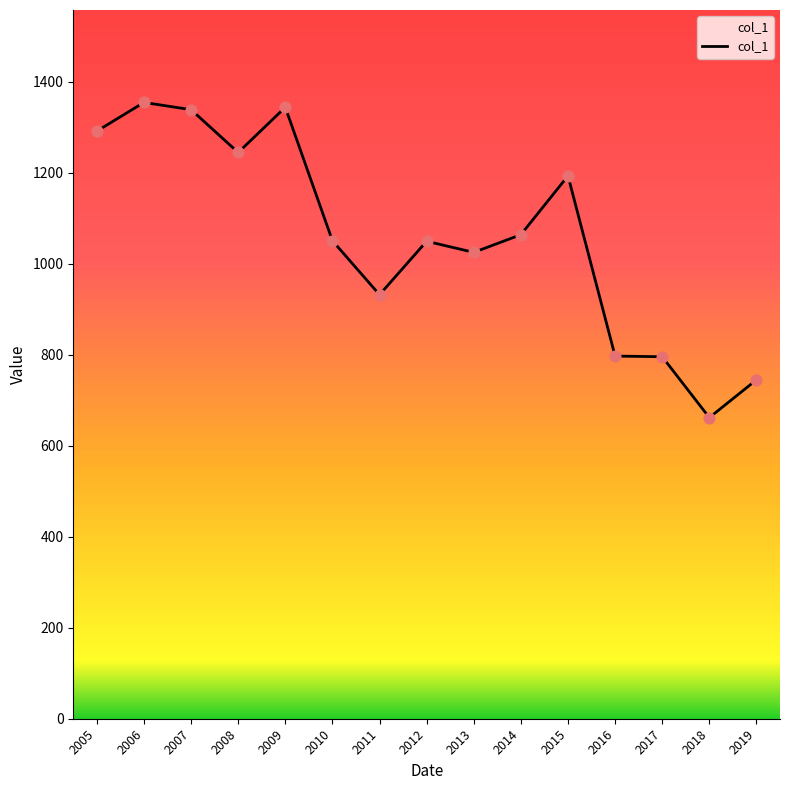

Approximately how many times larger is the value at 2010 compared to 2016?

1.3